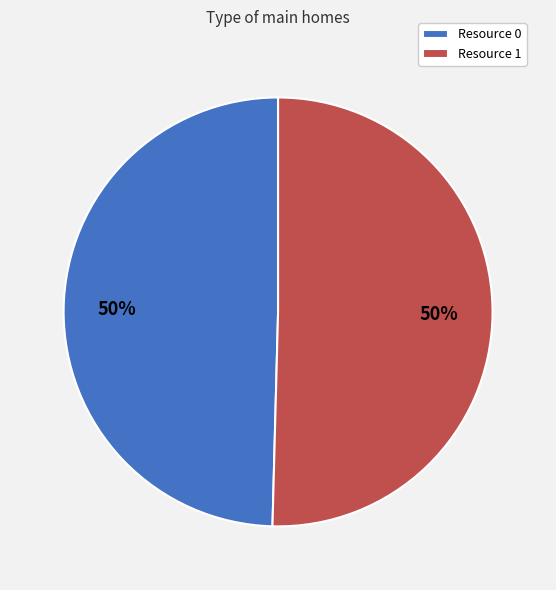

To the nearest percent, what is the combined percentage of Resource 1 and Resource 0?

100%